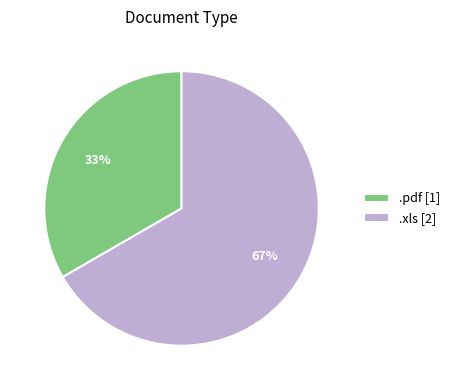

The .pdf slice represents 39% of the pie. True or false?

False